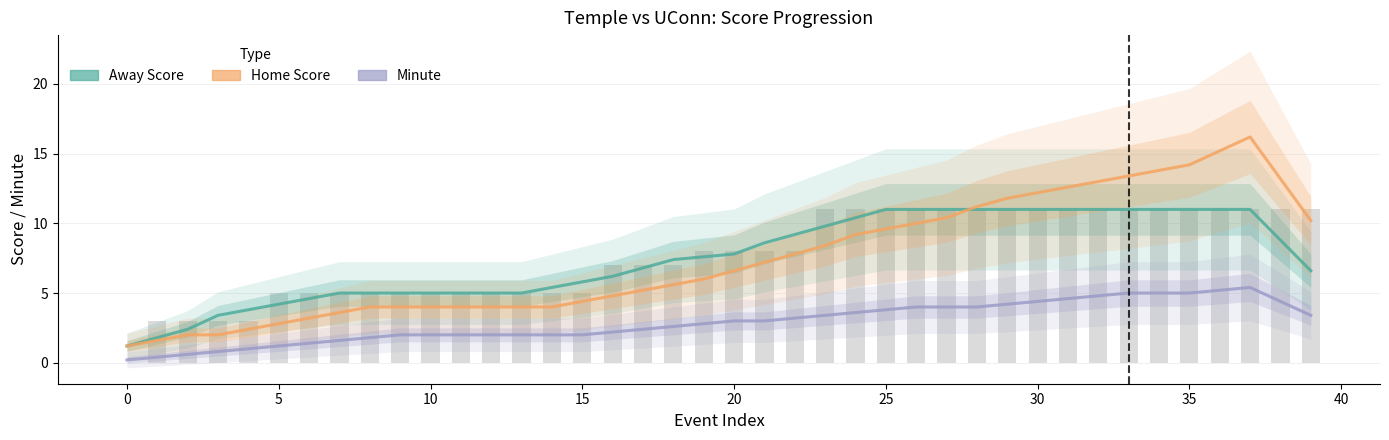

How many values in the Minute series are below 3?

20